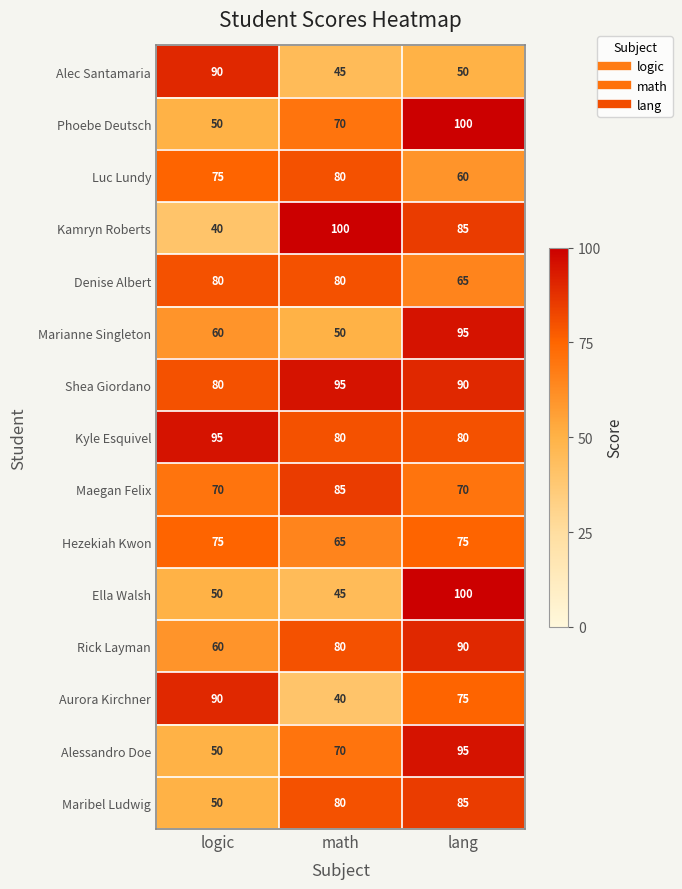

Which series has the widest spread of values?

Kamryn Roberts